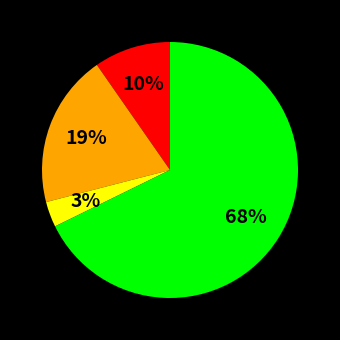

How many segments does this pie chart have?

4